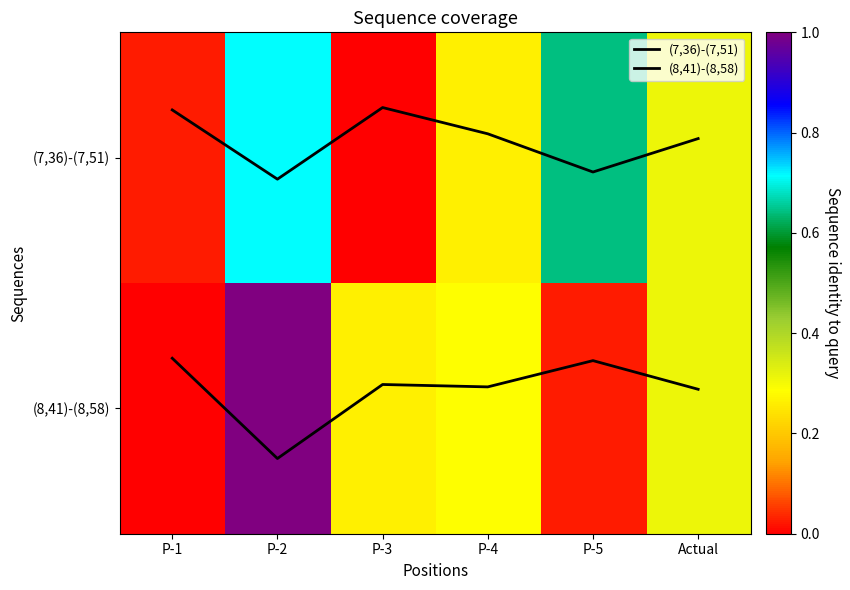

Count the number of categories in the chart.

6